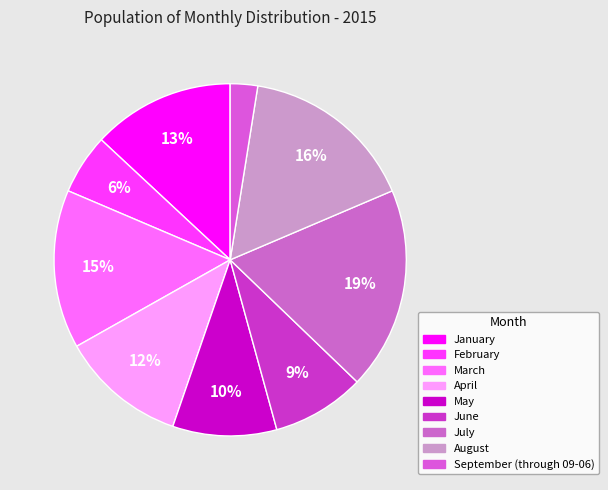

To the nearest percent, what is the average slice percentage?

11%